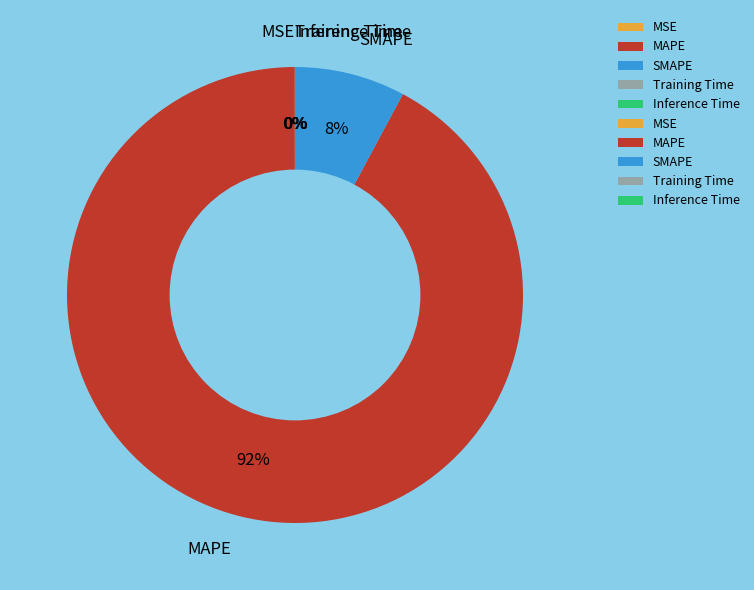

To the nearest percent, what is the difference between the largest and smallest slice percentages?

92%